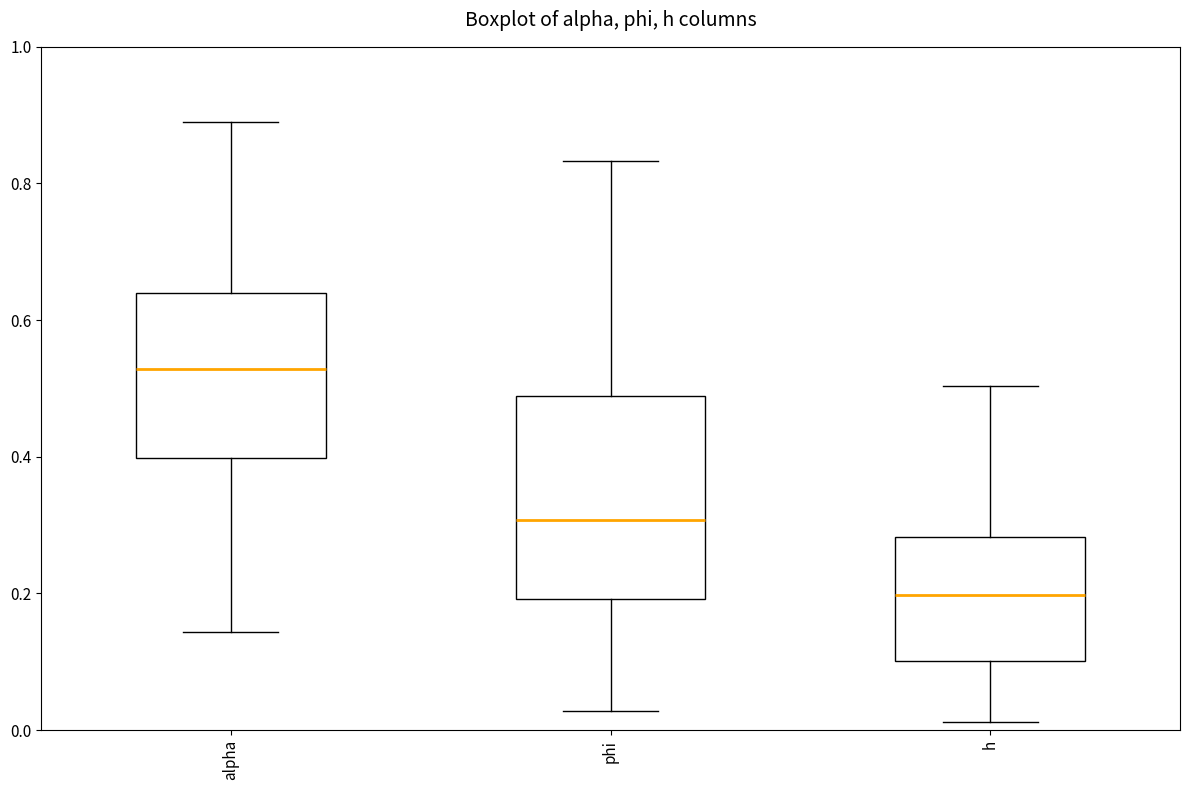

Where is the upper edge of the box for phi on the y-axis? The values are not printed on the chart, so give them approximately, as read against the axis.

0.48